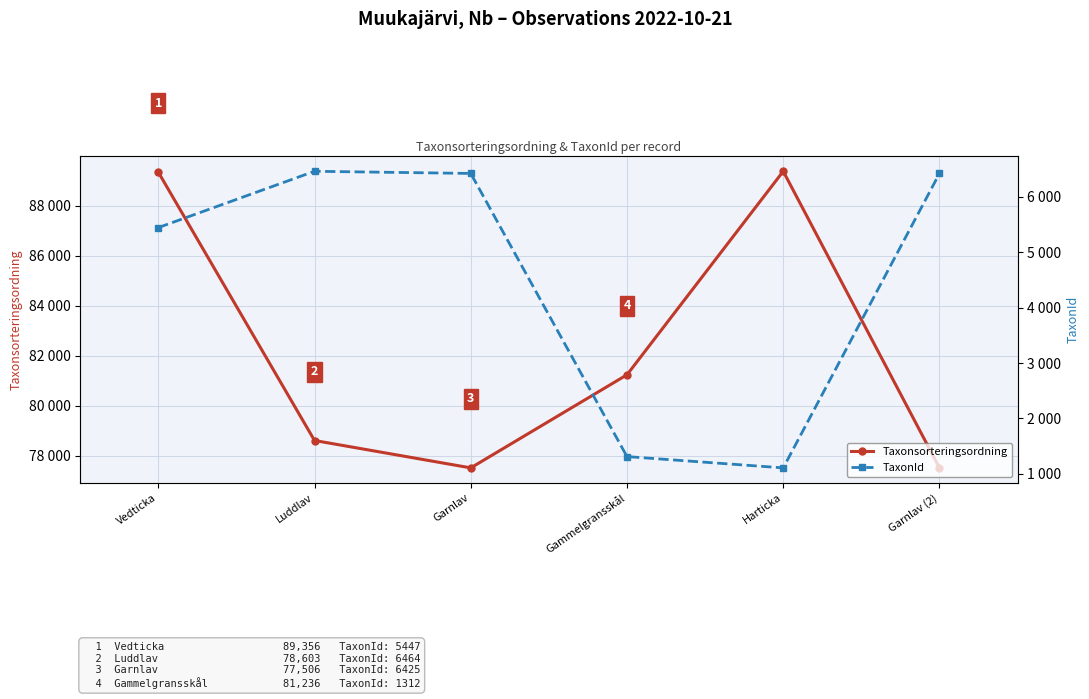

True or false: Taxonsorteringsordning and TaxonId intersect in this chart.

False